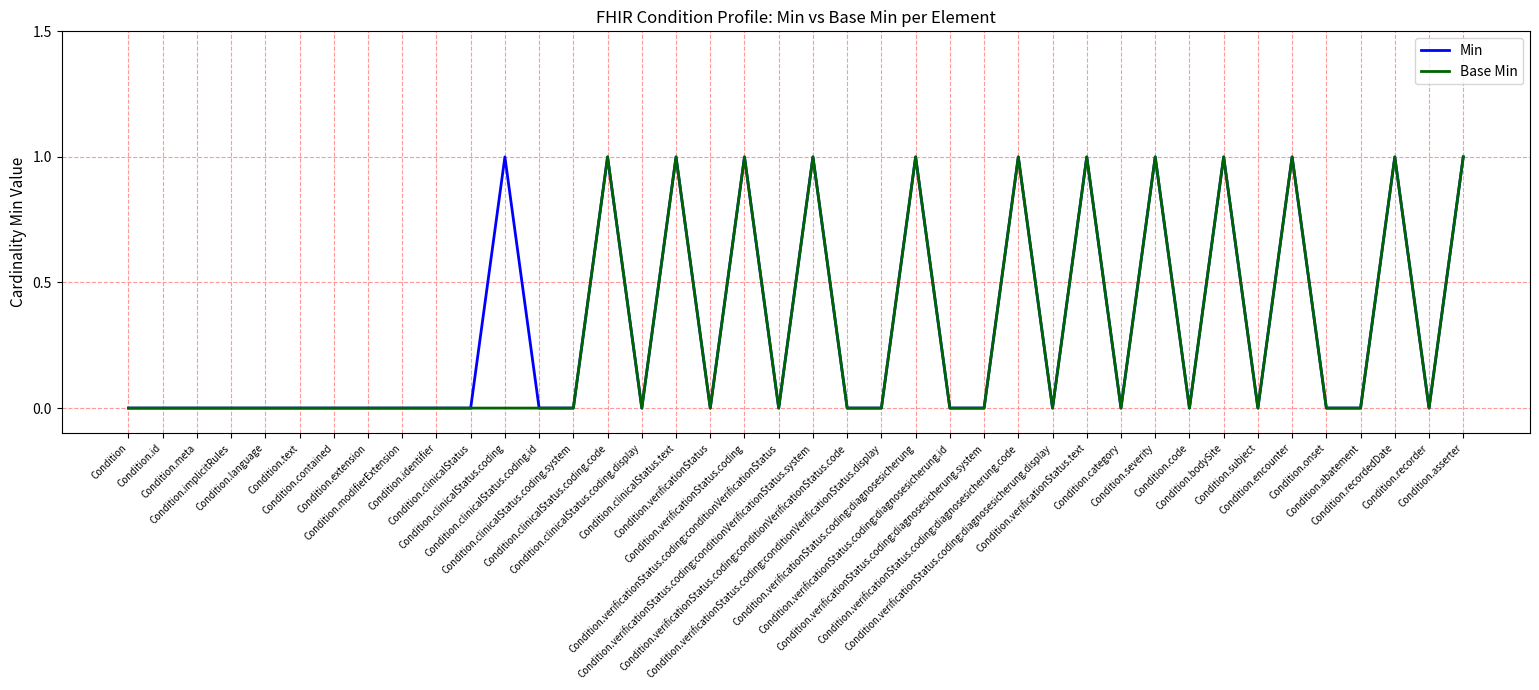

Reading right to left, what are all the values shown in this chart?

Min: Condition.asserter=1	Condition.recorder=0	Condition.recordedDate=1	Condition.abatement=0	Condition.onset=0	Condition.encounter=1	Condition.subject=0	Condition.bodySite=1	Condition.code=0	Condition.severity=1	Condition.category=0	Condition.verificationStatus.text=1	Condition.verificationStatus.coding:diagnosesicherung.display=0	Condition.verificationStatus.coding:diagnosesicherung.code=1	Condition.verificationStatus.coding:diagnosesicherung.system=0	Condition.verificationStatus.coding:diagnosesicherung.id=0	Condition.verificationStatus.coding:diagnosesicherung=1	Condition.verificationStatus.coding:conditionVerificationStatus.display=0	Condition.verificationStatus.coding:conditionVerificationStatus.code=0	Condition.verificationStatus.coding:conditionVerificationStatus.system=1	Condition.verificationStatus.coding:conditionVerificationStatus=0	Condition.verificationStatus.coding=1	Condition.verificationStatus=0	Condition.clinicalStatus.text=1	Condition.clinicalStatus.coding.display=0	Condition.clinicalStatus.coding.code=1	Condition.clinicalStatus.coding.system=0	Condition.clinicalStatus.coding.id=0	Condition.clinicalStatus.coding=1	Condition.clinicalStatus=0	Condition.identifier=0	Condition.modifierExtension=0	Condition.extension=0	Condition.contained=0	Condition.text=0	Condition.language=0	Condition.implicitRules=0	Condition.meta=0	Condition.id=0	Condition=0
Base Min: Condition.asserter=1	Condition.recorder=0	Condition.recordedDate=1	Condition.abatement=0	Condition.onset=0	Condition.encounter=1	Condition.subject=0	Condition.bodySite=1	Condition.code=0	Condition.severity=1	Condition.category=0	Condition.verificationStatus.text=1	Condition.verificationStatus.coding:diagnosesicherung.display=0	Condition.verificationStatus.coding:diagnosesicherung.code=1	Condition.verificationStatus.coding:diagnosesicherung.system=0	Condition.verificationStatus.coding:diagnosesicherung.id=0	Condition.verificationStatus.coding:diagnosesicherung=1	Condition.verificationStatus.coding:conditionVerificationStatus.display=0	Condition.verificationStatus.coding:conditionVerificationStatus.code=0	Condition.verificationStatus.coding:conditionVerificationStatus.system=1	Condition.verificationStatus.coding:conditionVerificationStatus=0	Condition.verificationStatus.coding=1	Condition.verificationStatus=0	Condition.clinicalStatus.text=1	Condition.clinicalStatus.coding.display=0	Condition.clinicalStatus.coding.code=1	Condition.clinicalStatus.coding.system=0	Condition.clinicalStatus.coding.id=0	Condition.clinicalStatus.coding=0	Condition.clinicalStatus=0	Condition.identifier=0	Condition.modifierExtension=0	Condition.extension=0	Condition.contained=0	Condition.text=0	Condition.language=0	Condition.implicitRules=0	Condition.meta=0	Condition.id=0	Condition=0